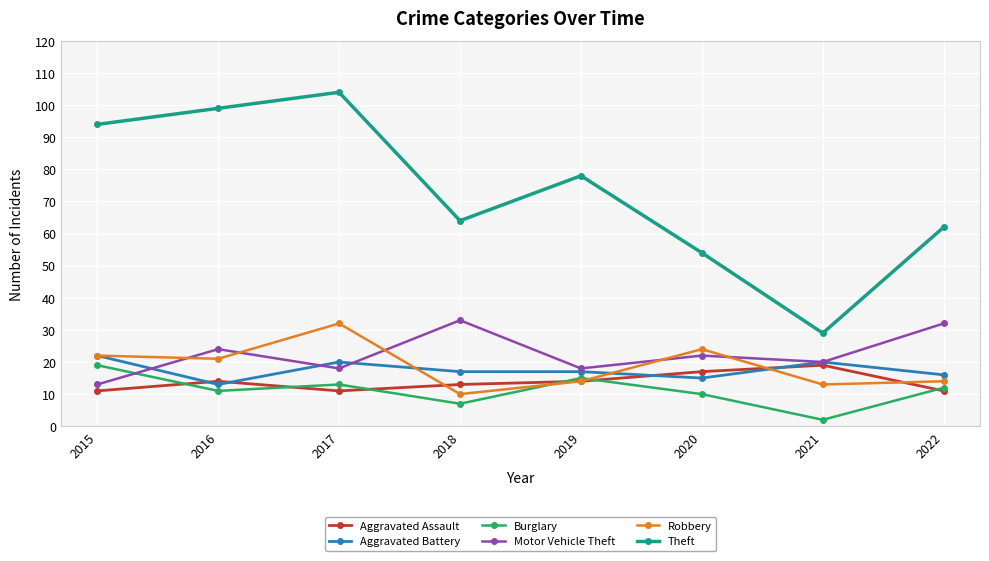

Rank the series at 2022 from lowest to highest value.

Aggravated Assault, Burglary, Robbery, Aggravated Battery, Motor Vehicle Theft, Theft